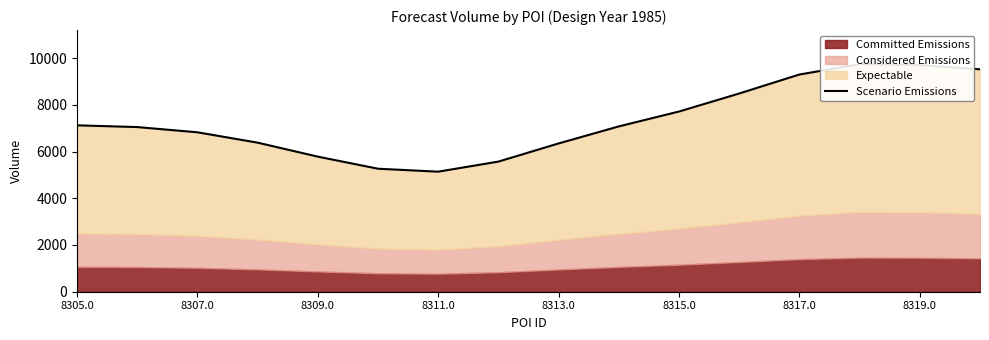

Is it true that the value at 13 is 9738.0?

True